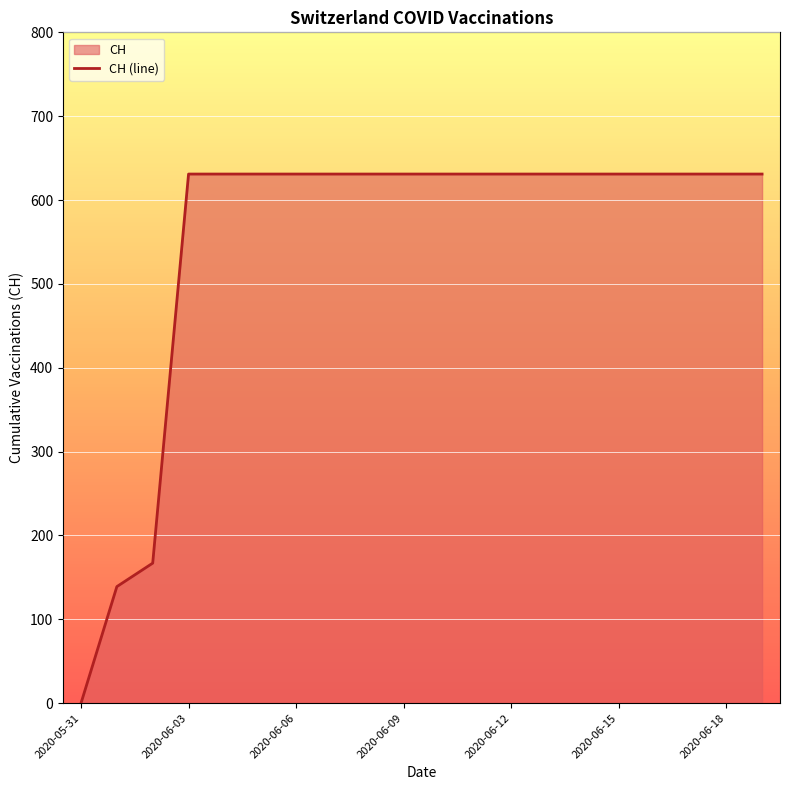

The value at 2020-06-15 is 631. True or false?

True